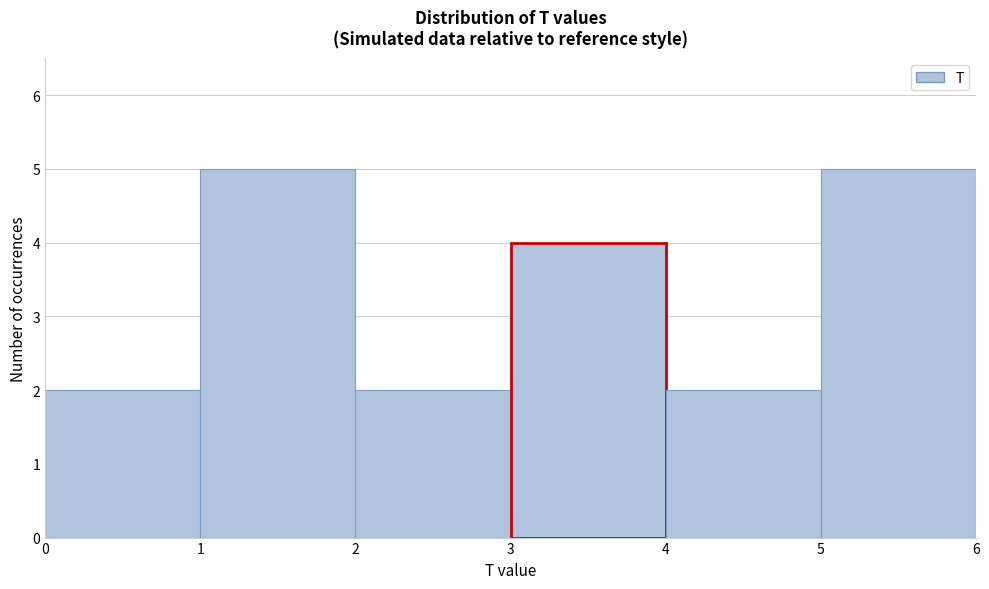

Reading left to right, transcribe this chart: for each bar, give the range it covers on the x-axis and its height. The values are not printed on the chart, so give them approximately, as read against the axis.

0 to 1: 2
1 to 2: 5
2 to 3: 2
3 to 4: 4
4 to 5: 2
5 to 6: 5